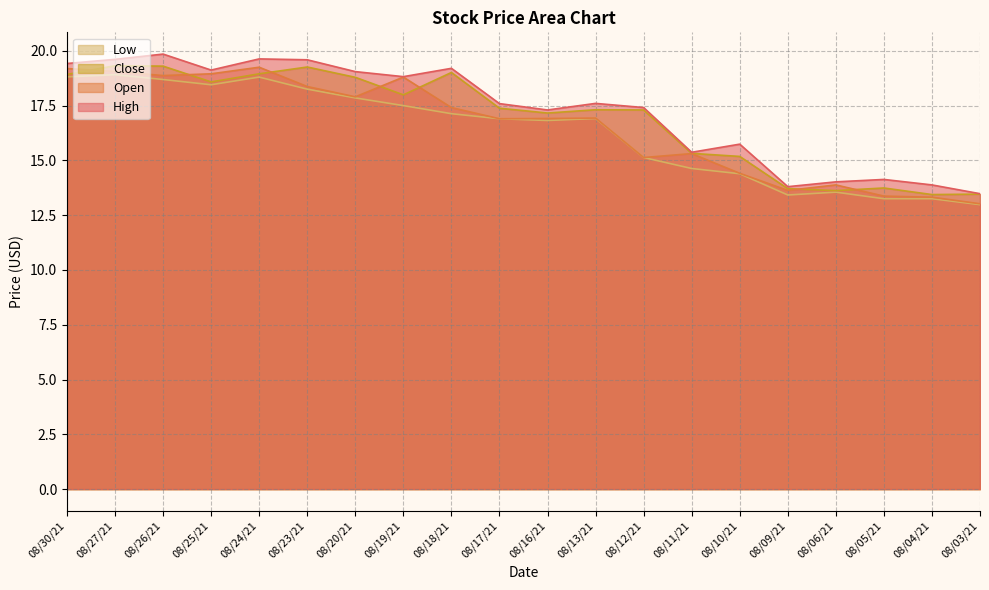

At which category is the sum across all series the highest?

08/27/21